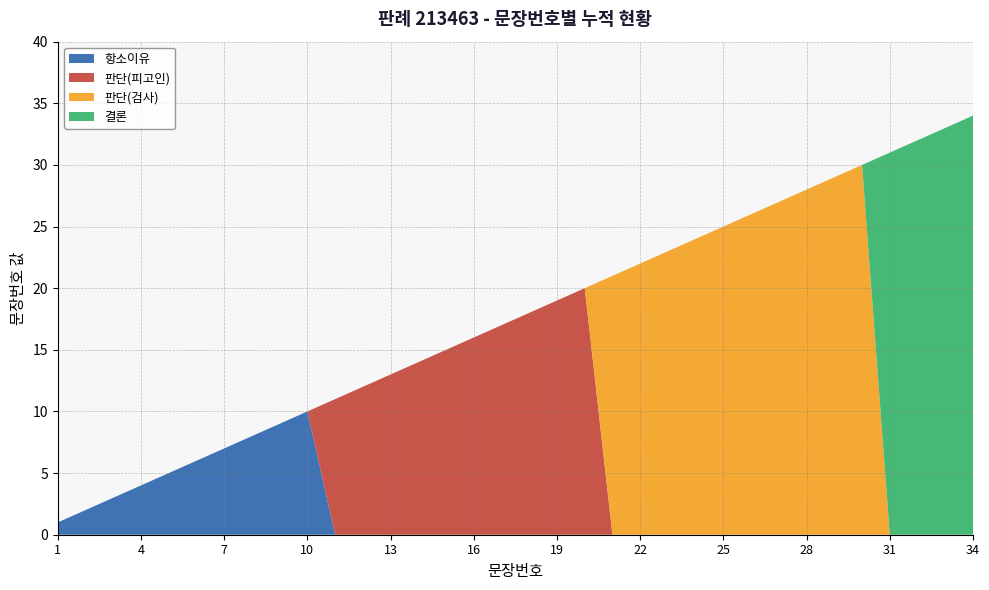

Reading left to right, what are all the values shown in this chart?

1=1	2=2	3=3	4=4	5=5	6=6	7=7	8=8	9=9	10=10	11=11	12=12	13=13	14=14	15=15	16=16	17=17	18=18	19=19	20=20	21=21	22=22	23=23	24=24	25=25	26=26	27=27	28=28	29=29	30=30	31=31	32=32	33=33	34=34